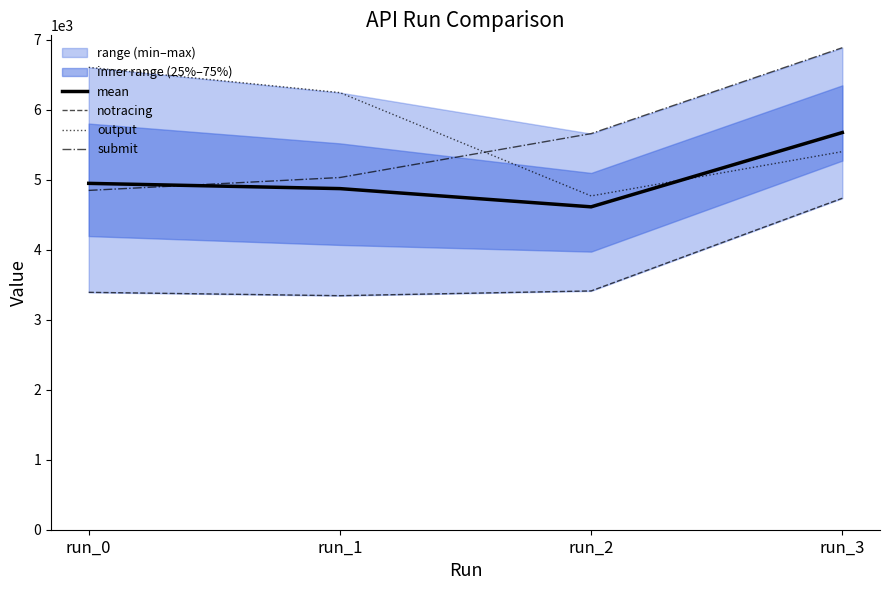

How many lines are shown in the chart?

4